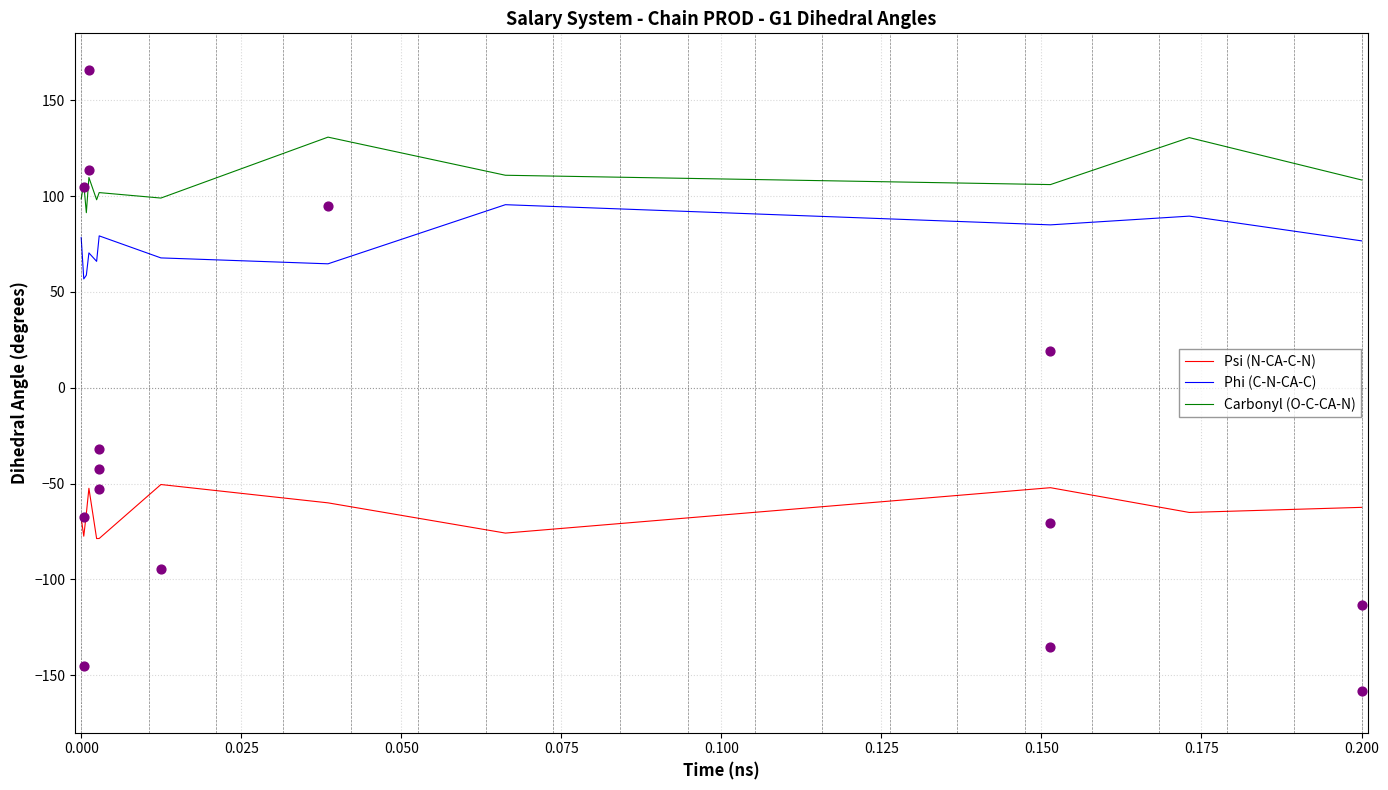

What is the lowest value of the Phi (C-N-CA-C) series?

56.8